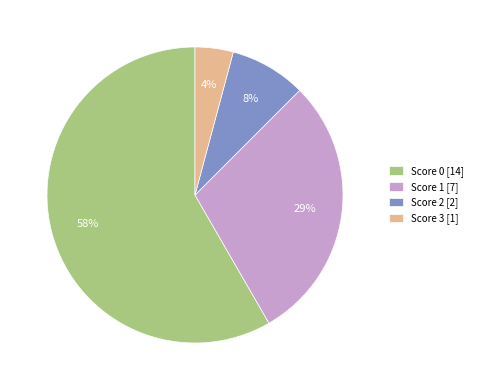

To the nearest percent, what is the average slice percentage?

25%